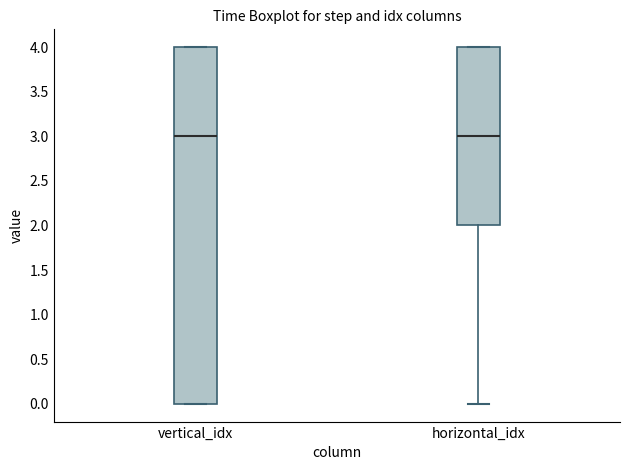

Where does the median line of the box for horizontal_idx sit on the y-axis? The values are not printed on the chart, so give them approximately, as read against the axis.

3